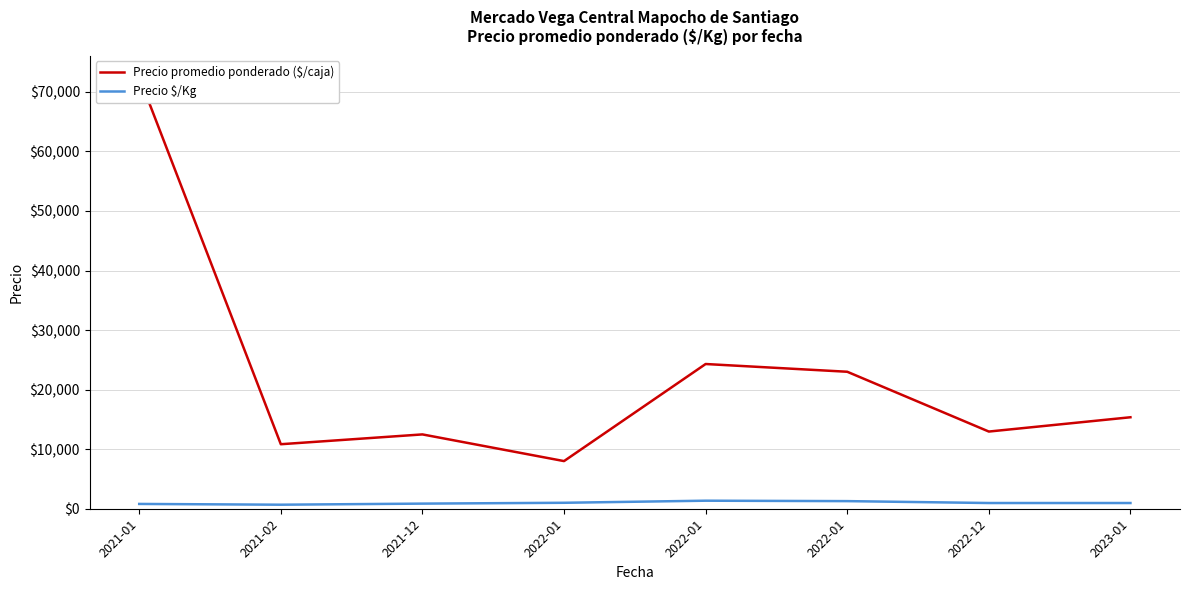

What is the average value of the Precio promedio ponderado ($/caja) series?

22429